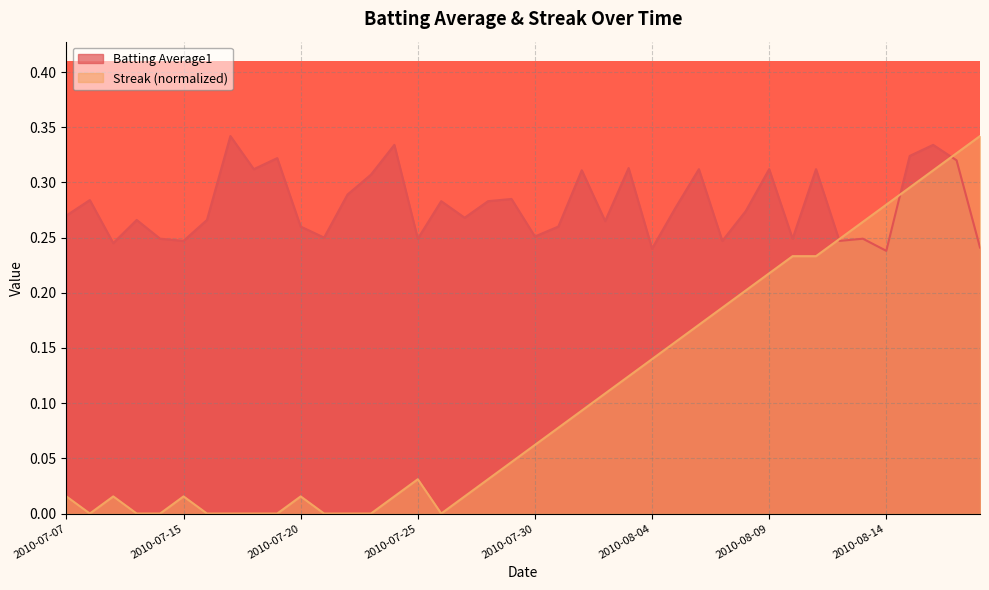

Which category has the highest value in the Streak series?

2010-08-18